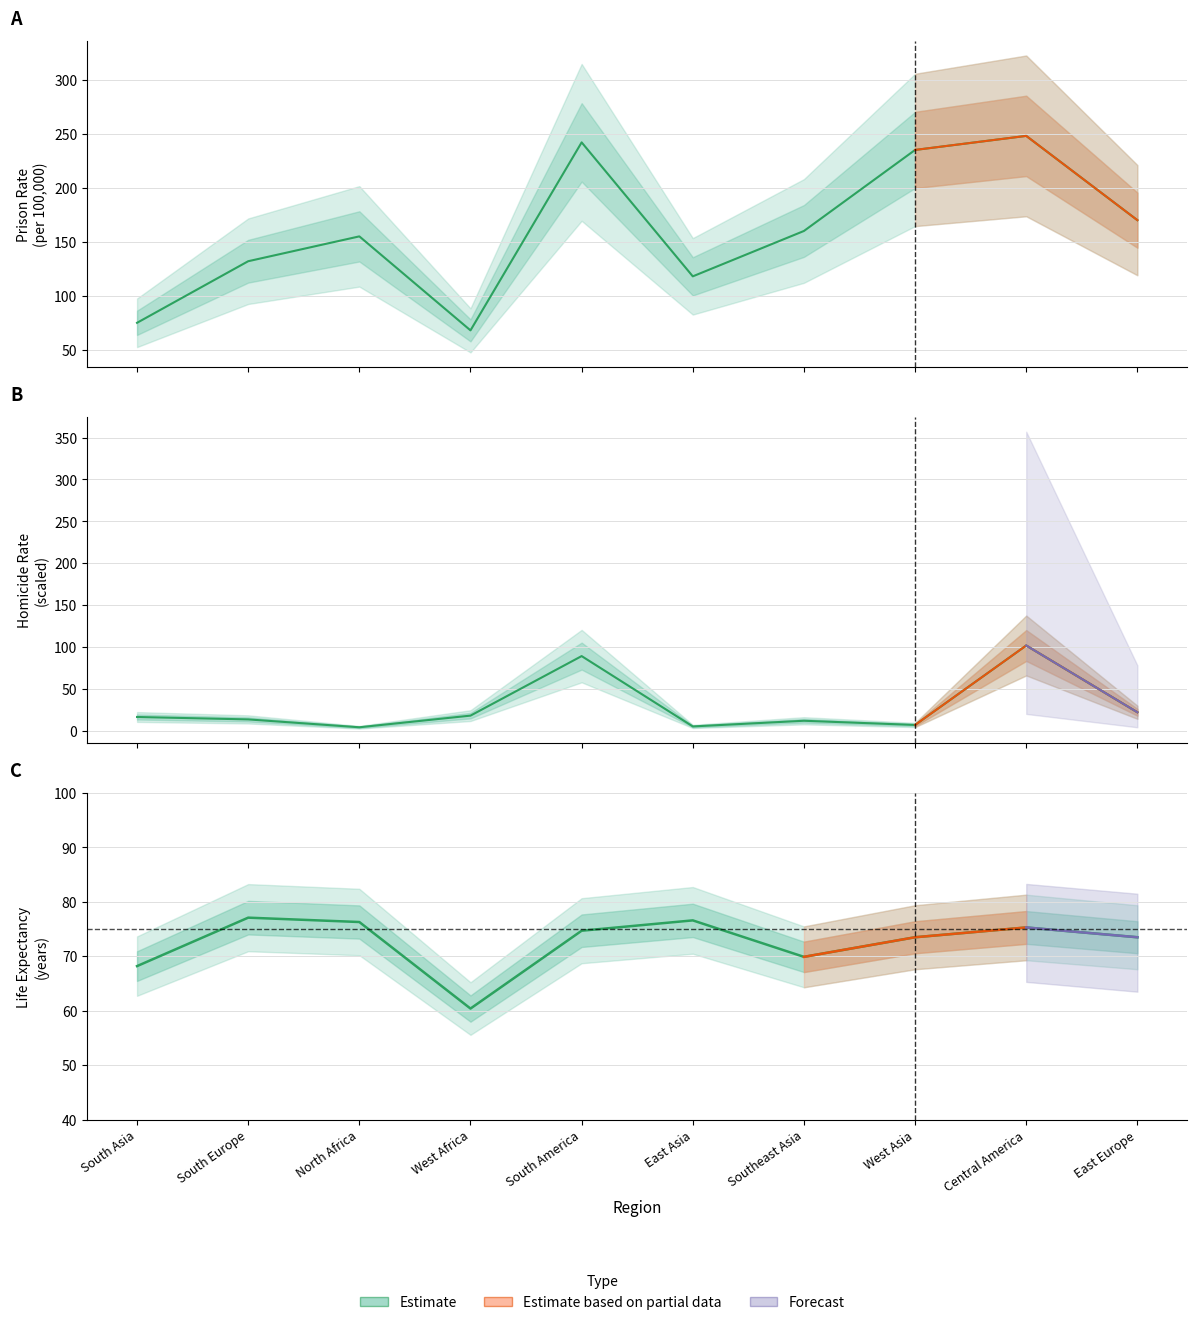

True or false: Avg Life Expectancy and Avg Prison Rate intersect in this chart.

False